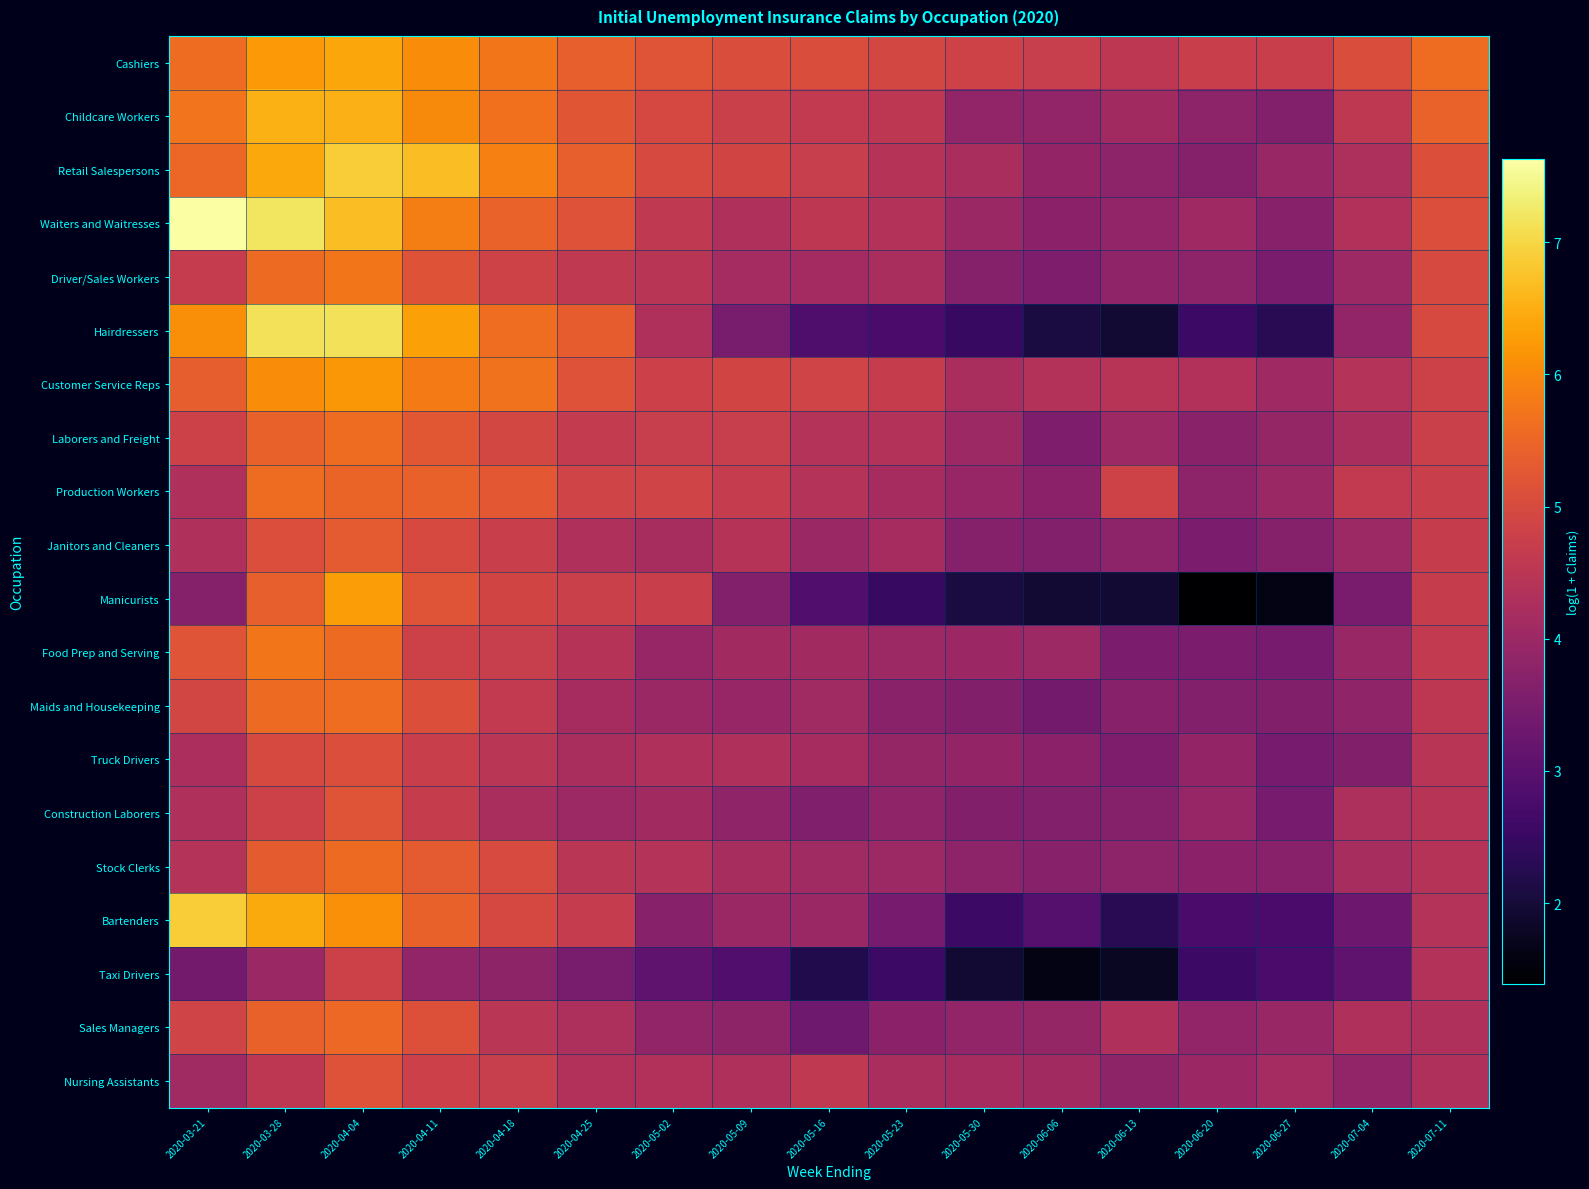

Which series has the largest total across all categories?

Cashiers